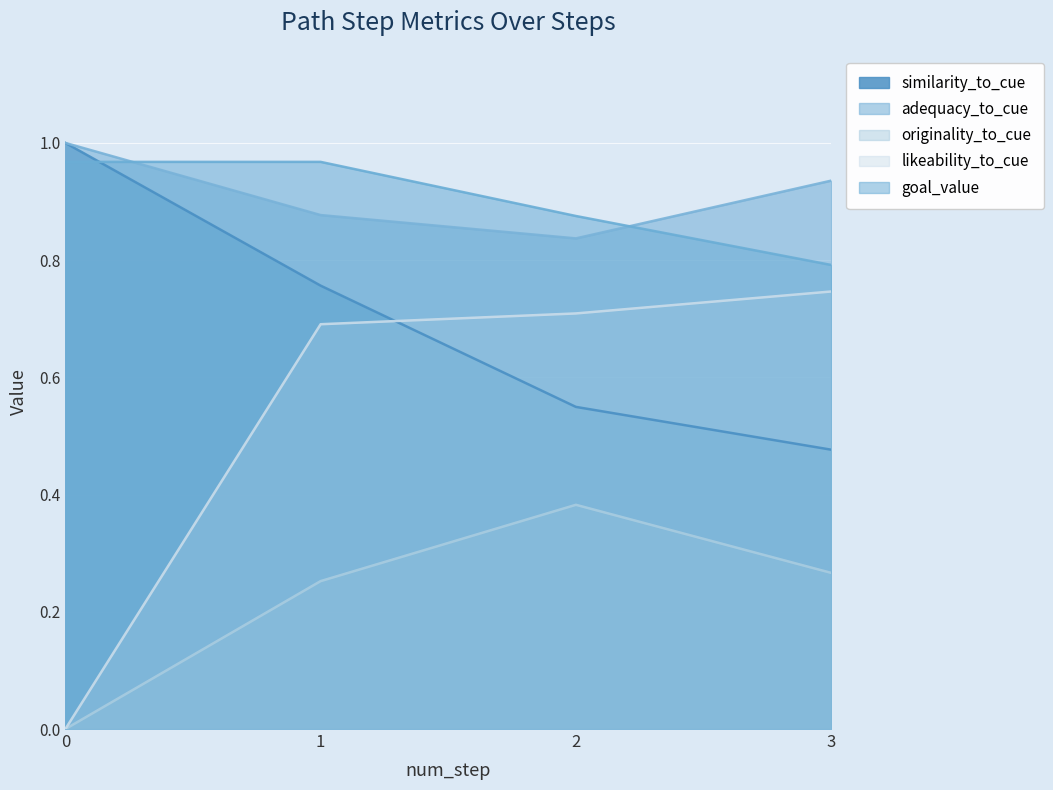

The value of goal_value at 2 is 0.9. True or false?

True